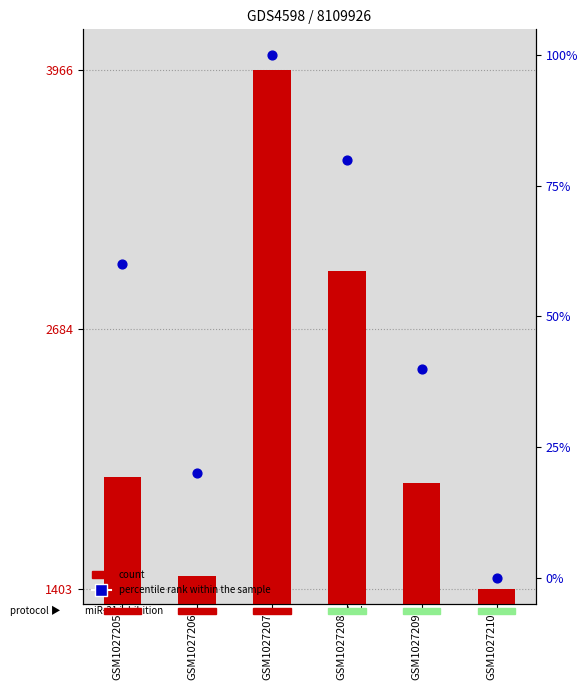

Which series has the largest Y range (max minus min)?

count